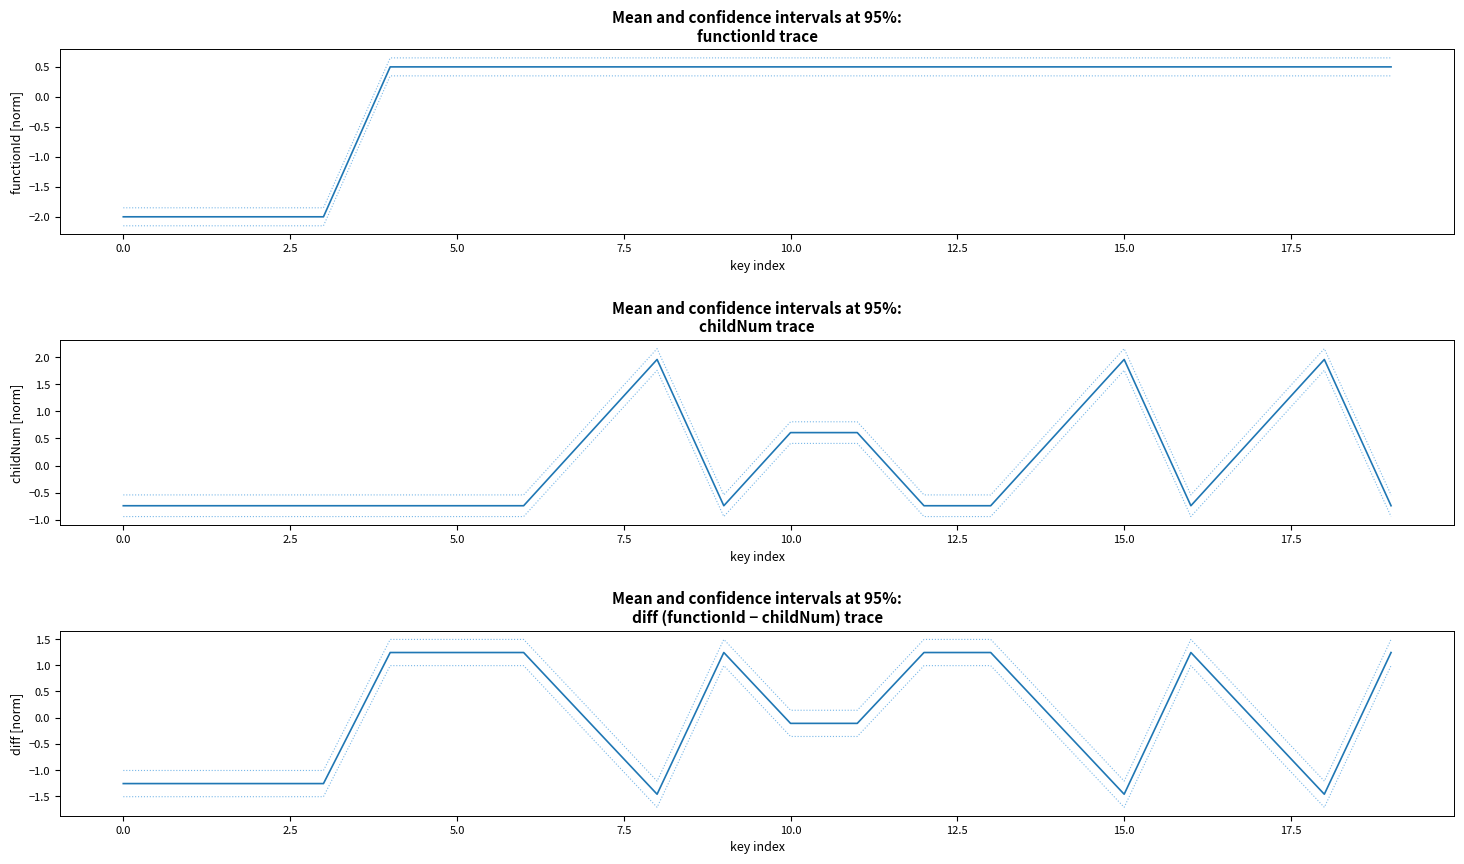

In childNum, how many points are lower than both neighbors (excluding endpoints)?

2